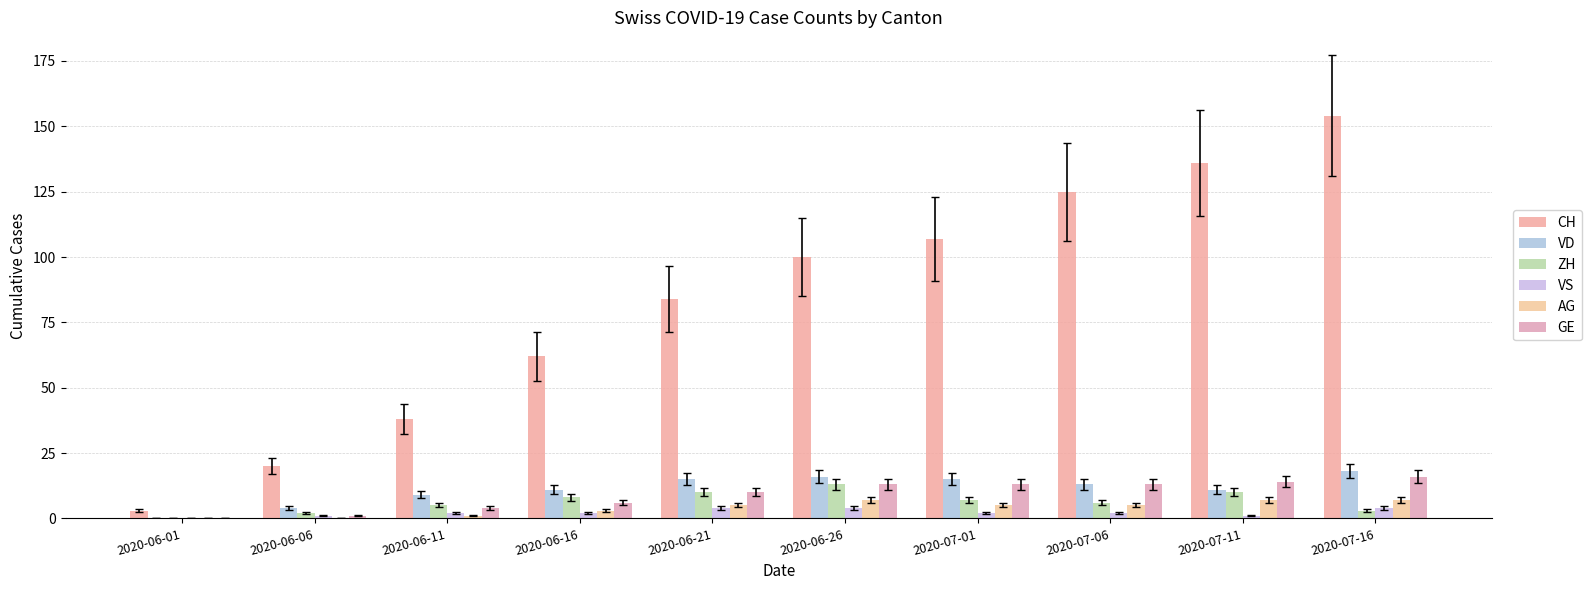

What is the sum of all ZH values?

64